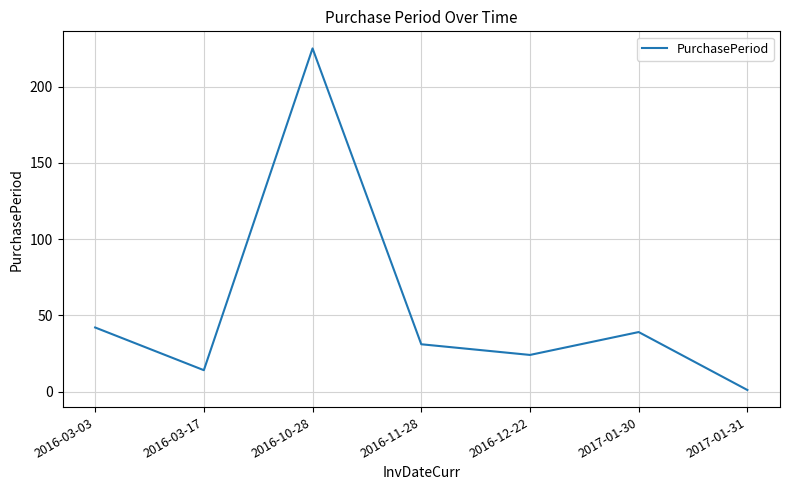

At which label is the value closest to 113?

2016-03-03